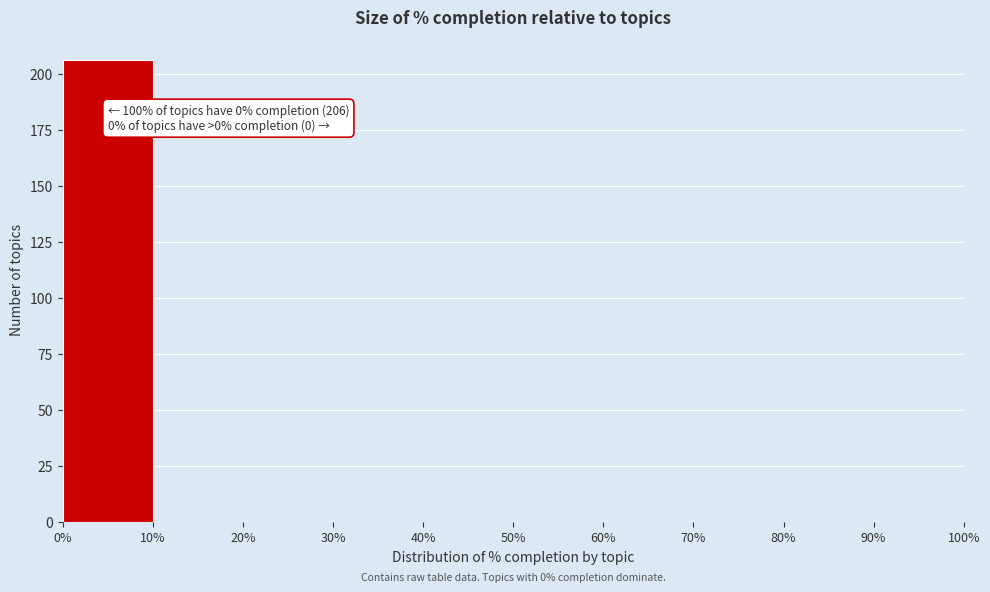

Over which range of the x-axis is the bar tallest?

0% to 10%